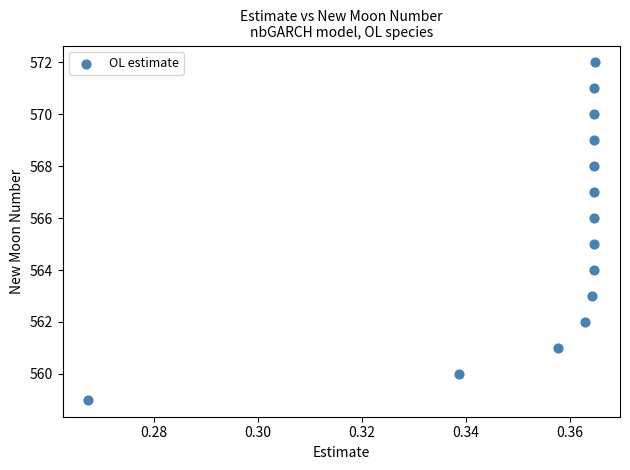

What is the range of Y values (max minus min)?

13